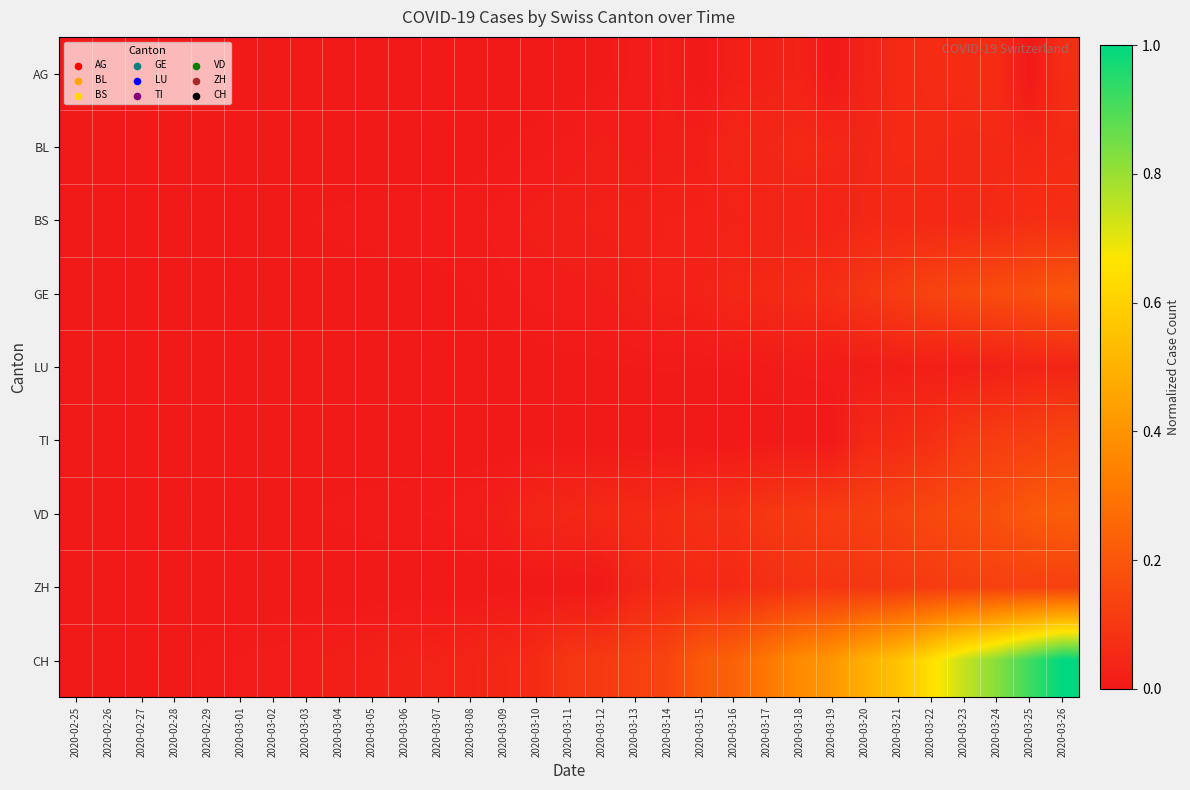

What is the maximum value shown in the chart?

1.0